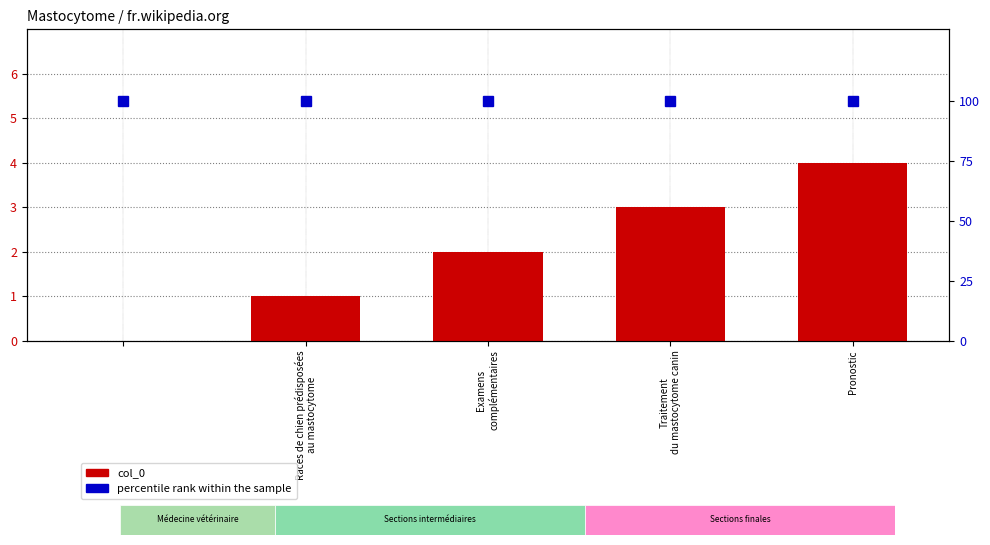

True or false: col_0 has a value of 2 at Pronostic.

False